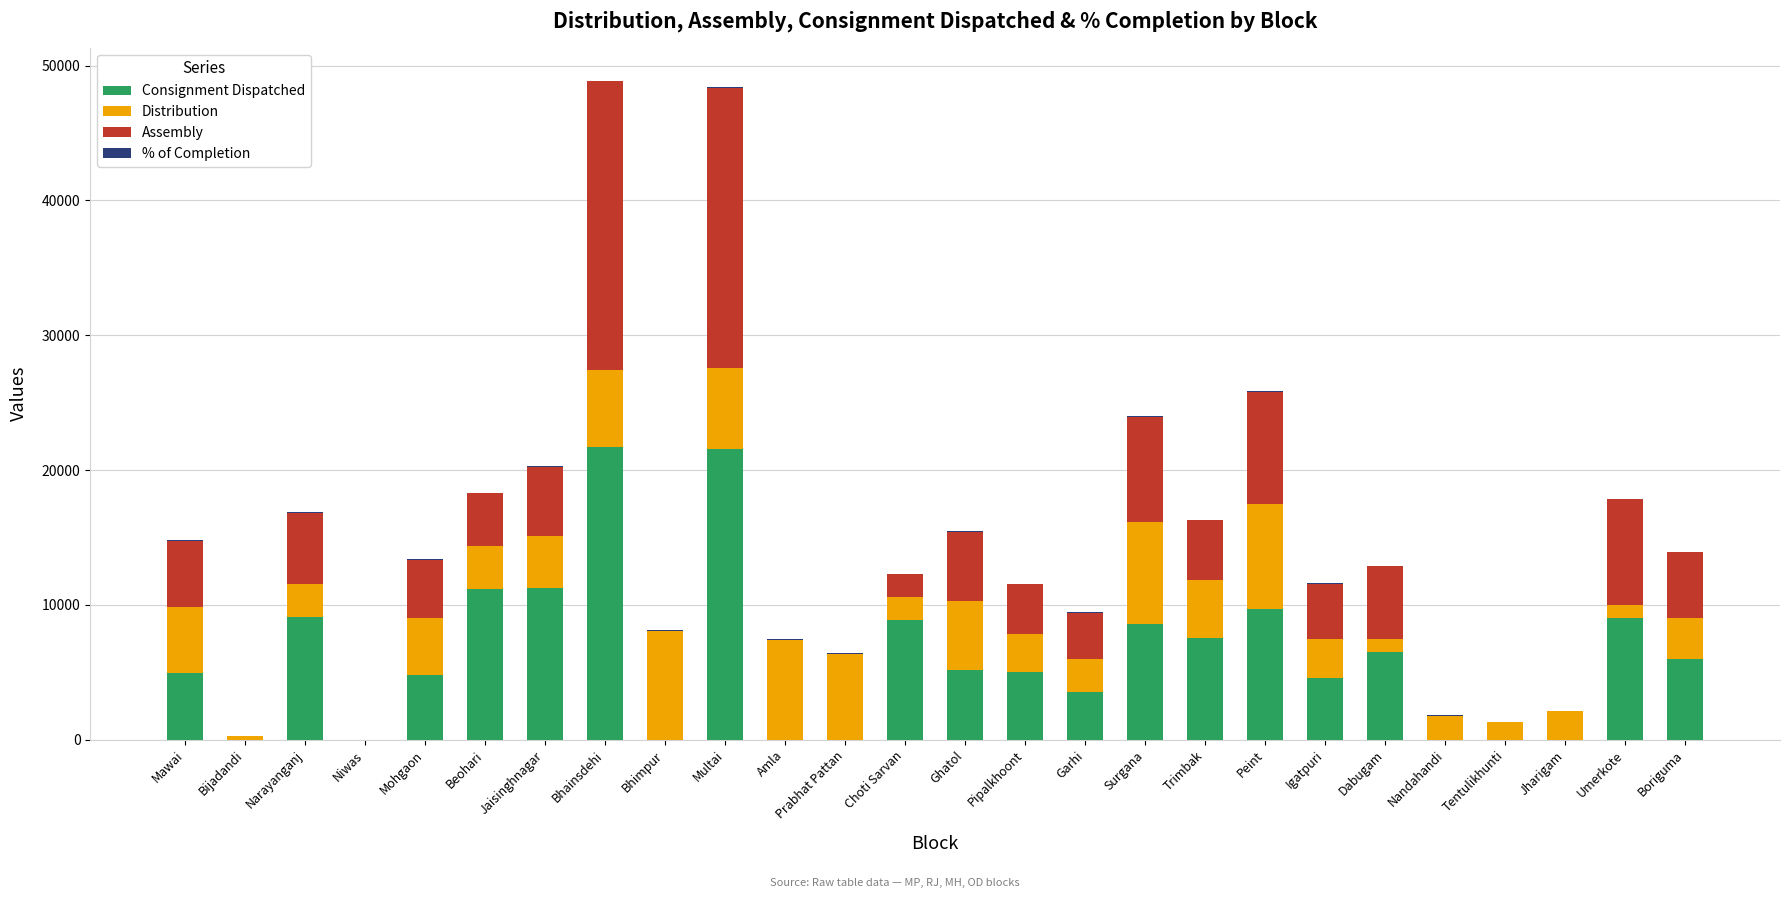

What is the sum of all Consignment Dispatched values?

159080.0